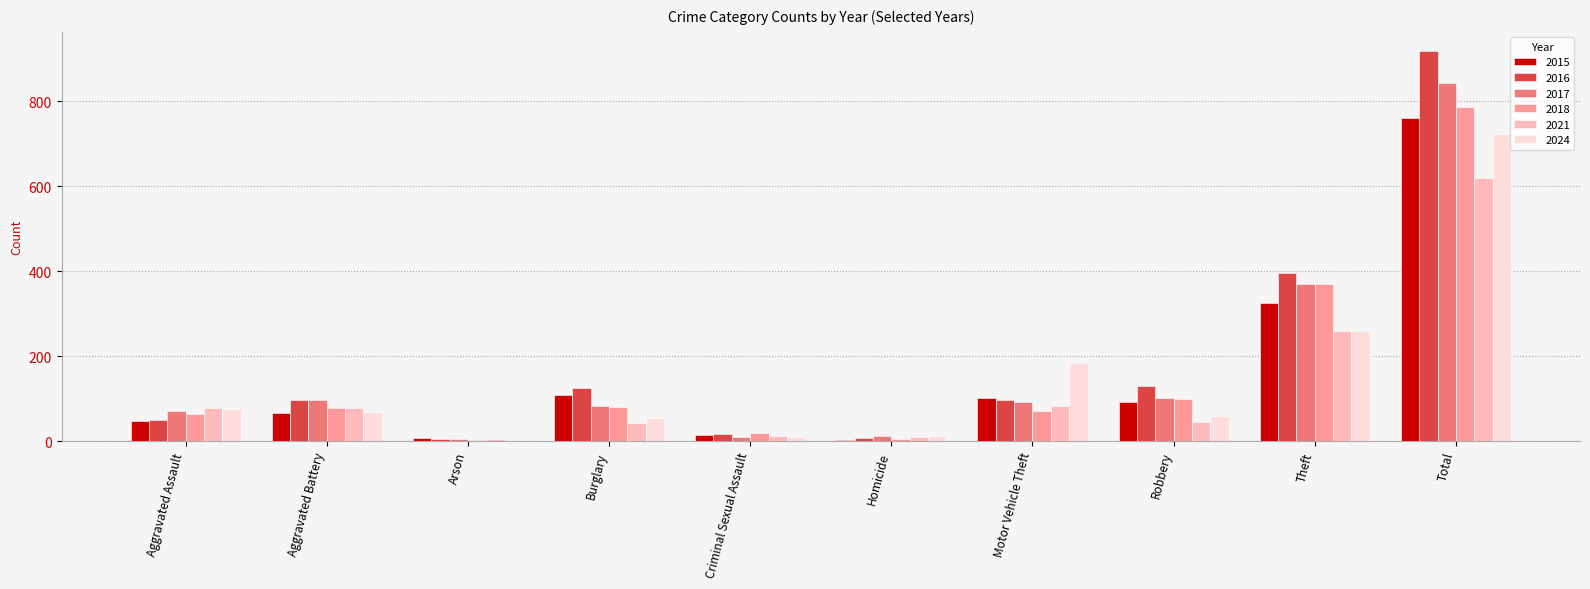

At which label does 2015 first exceed 91?

Burglary